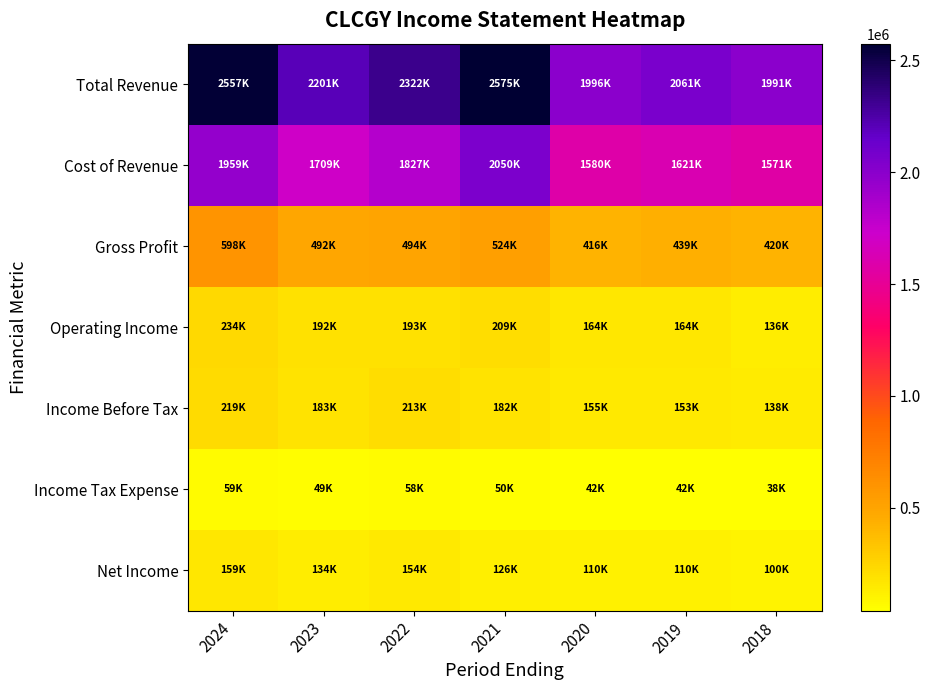

How many categories are shown in the chart?

7